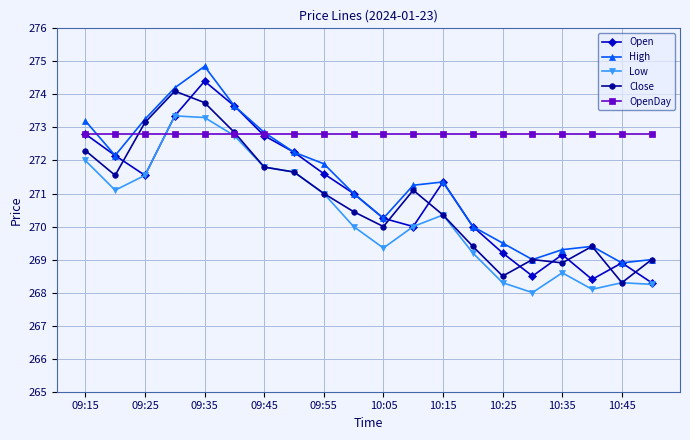

What is the maximum value for Close?

274.1